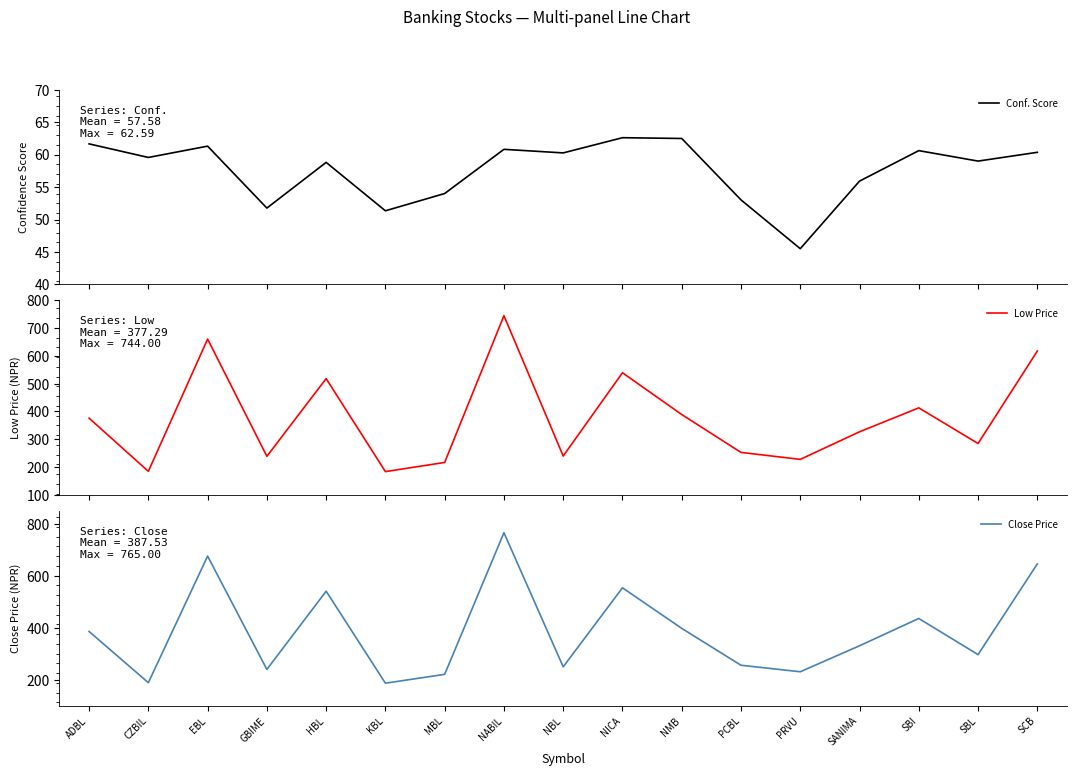

What is the label of the 5th point from the left?

HBL